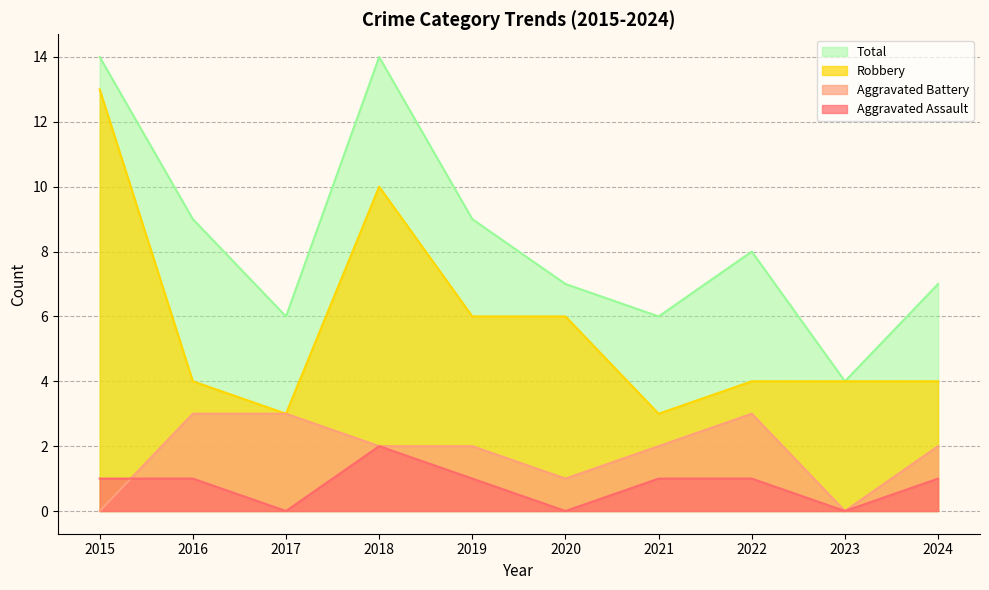

How many data points does each series have?

10